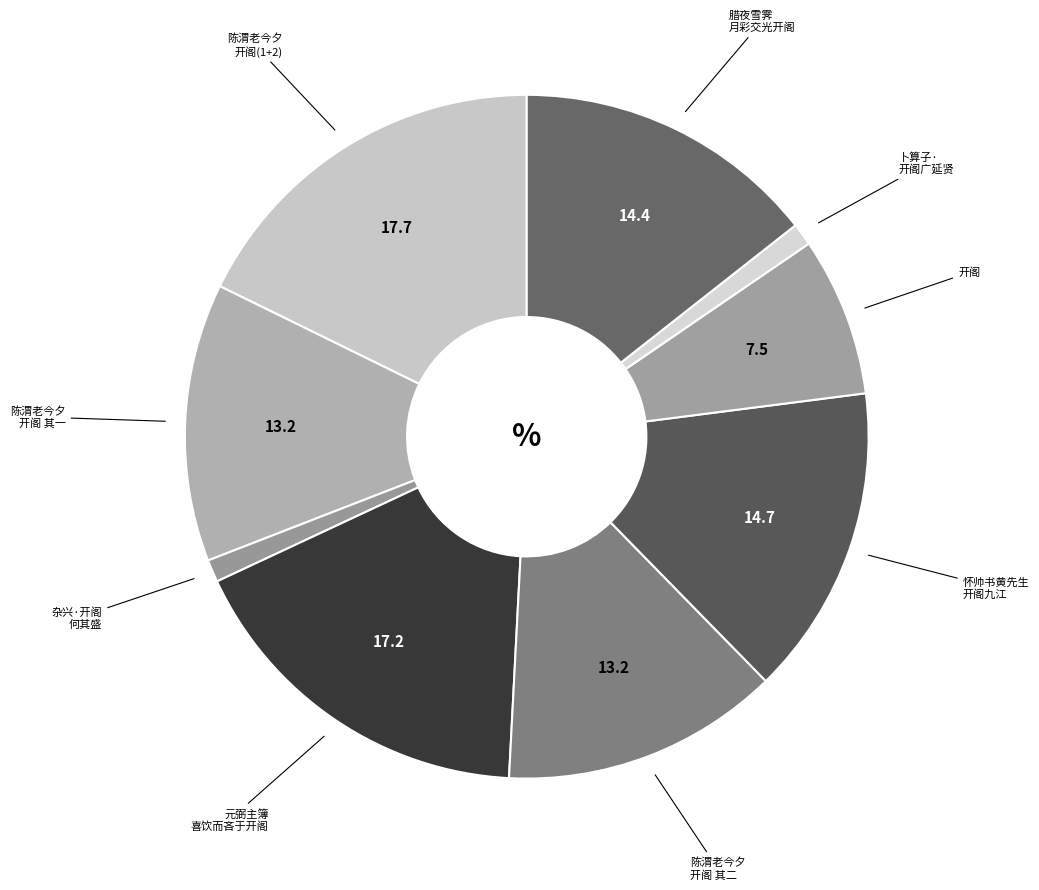

How many segments does this pie chart have?

9